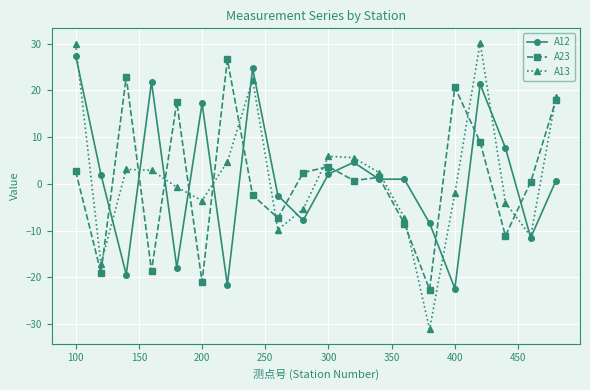

How many distinct data groups are displayed?

3